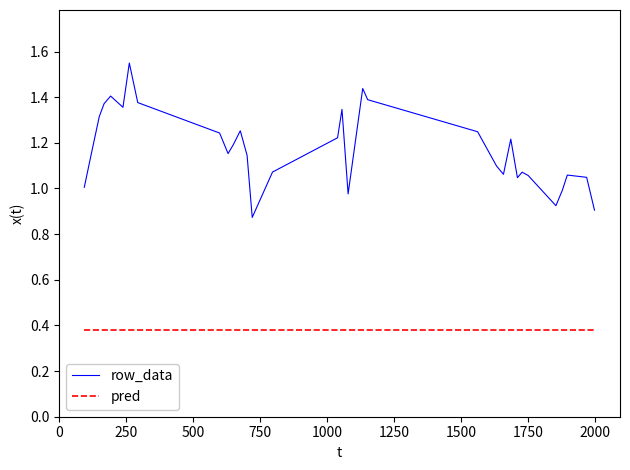

Rank the series by their maximum value, from highest to lowest.

row_data, pred